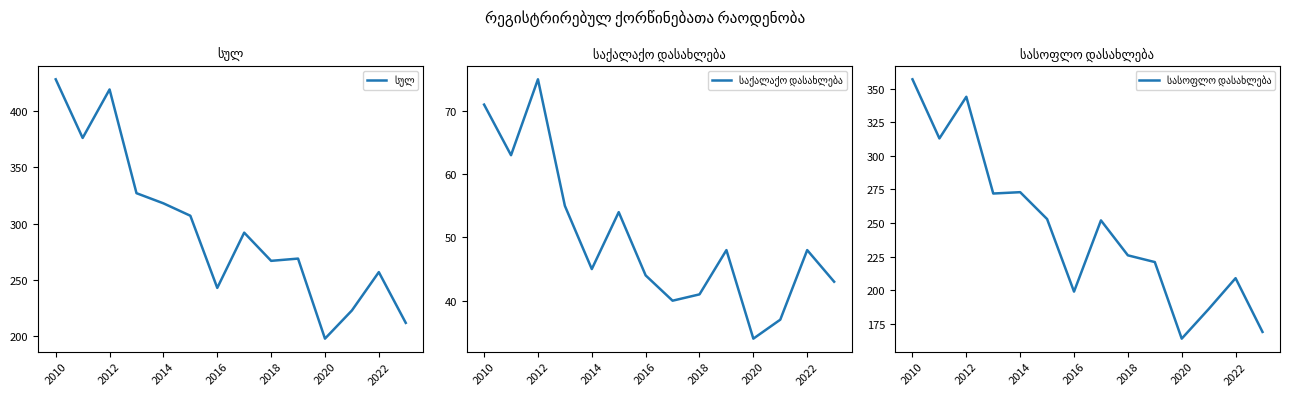

True or false: საქალაქო დასახლება and სასოფლო დასახლება intersect in this chart.

False